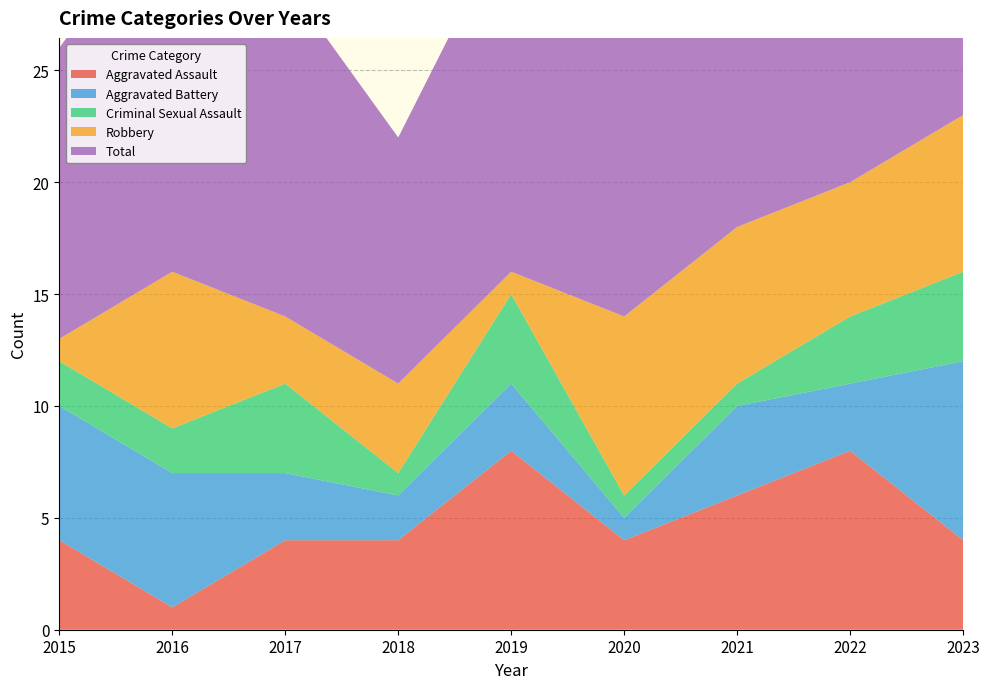

Reading left to right, transcribe all the data shown in this chart.

Aggravated Assault: 4	1	4	4	8	4	6	8	4
Aggravated Battery: 6	6	3	2	3	1	4	3	8
Criminal Sexual Assault: 2	2	4	1	4	1	1	3	4
Robbery: 1	7	3	4	1	8	7	6	7
Total: 13	17	15	11	16	14	18	20	23